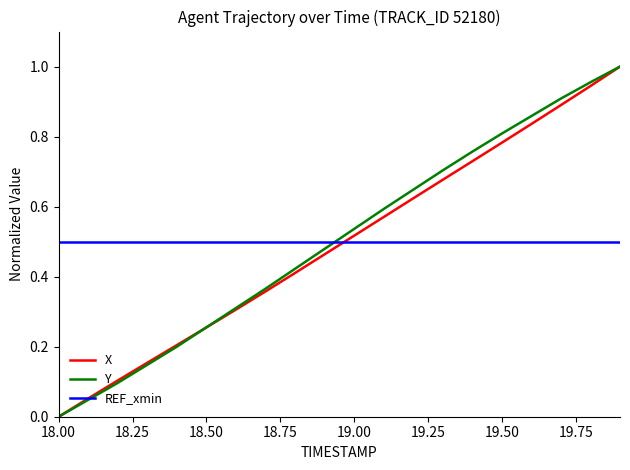

What are all the series names shown in the legend?

X, Y, REF_xmin